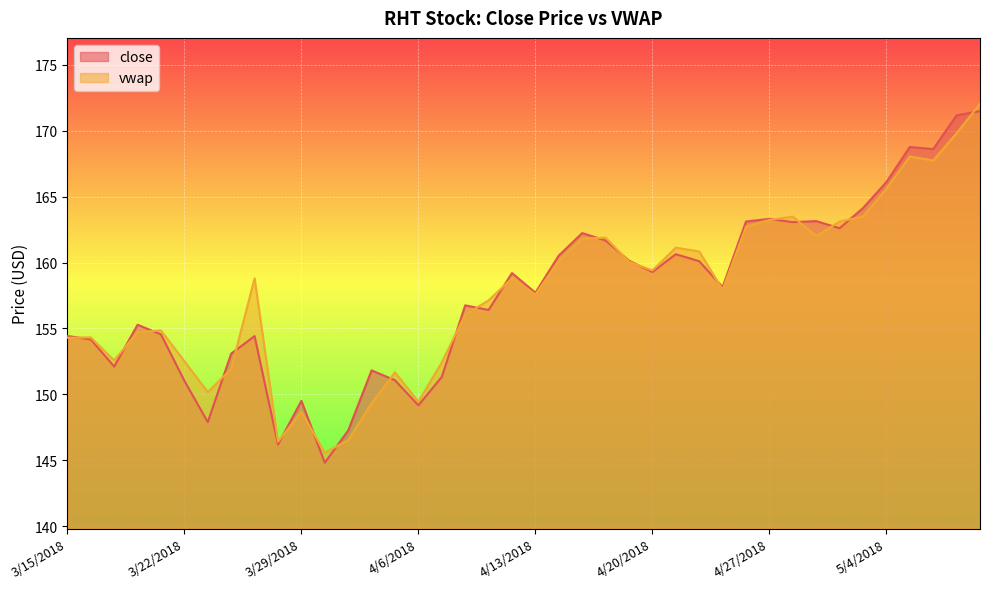

Reading left to right, transcribe all the data shown in this chart.

close: 154.4	154.2	152.1	155.3	154.6	151.0	147.9	153.1	154.4	146.2	149.5	144.8	147.3	151.8	151.1	149.2	151.3	156.8	156.4	159.2	157.7	160.5	162.2	161.7	160.1	159.3	160.6	160.1	158.1	163.1	163.3	163.1	163.1	162.6	164.1	166.1	168.8	168.6	171.2	171.5
vwap: 154.3	154.3	152.6	154.7	154.8	152.5	150.2	151.9	158.8	146.4	148.7	145.6	146.5	149.3	151.7	149.4	152.4	156.0	157.1	158.8	157.6	160.1	161.8	161.9	160.1	159.4	161.1	160.8	157.9	162.7	163.2	163.5	162.0	163.1	163.5	165.6	168.0	167.7	169.8	172.0